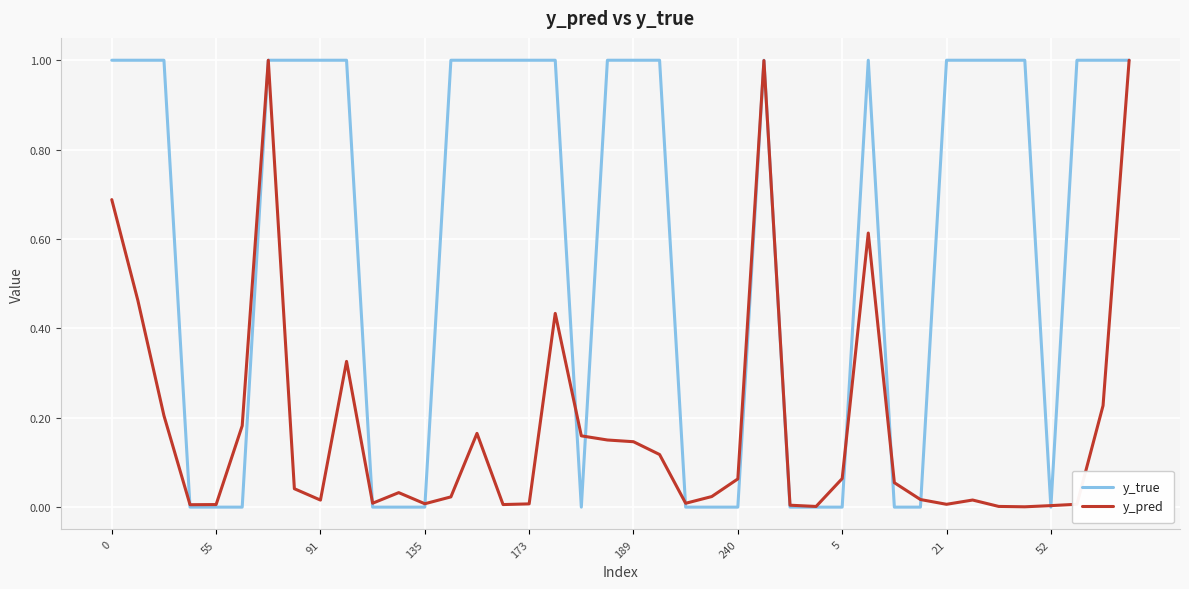

Does the chart display data point markers on the line(s)?

No